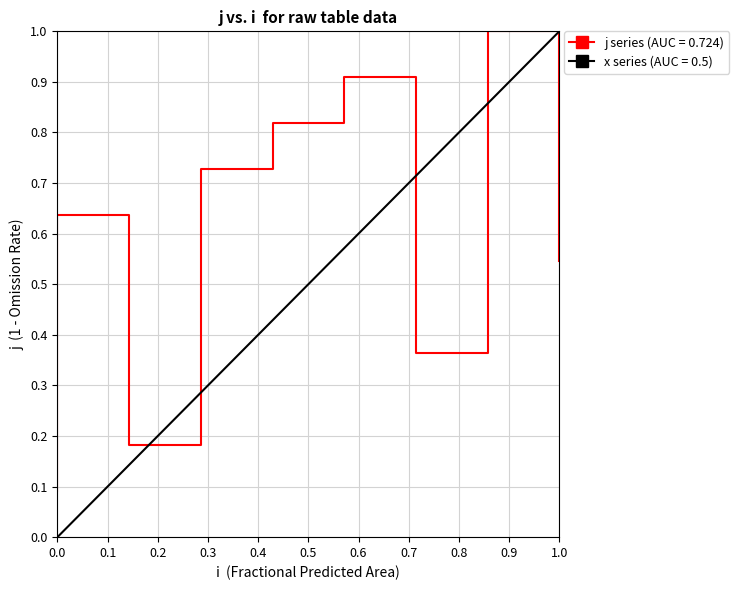

True or false: the data shows 0.9 at 4.

True